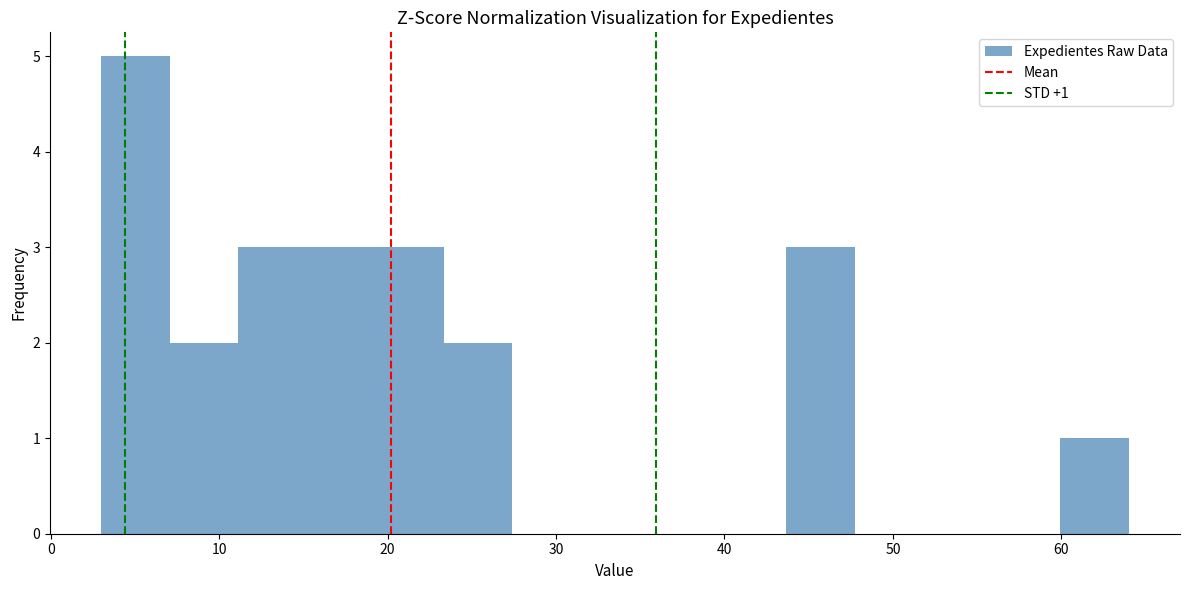

Over which range of the x-axis is the bar tallest?

3 to 7